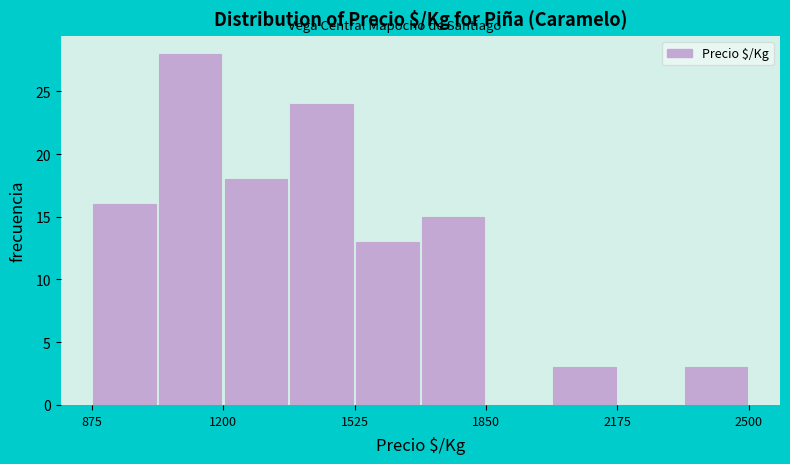

Around what value on the x-axis is the tallest bar? Give the approximate position of its centre, as read against the axis.

1100